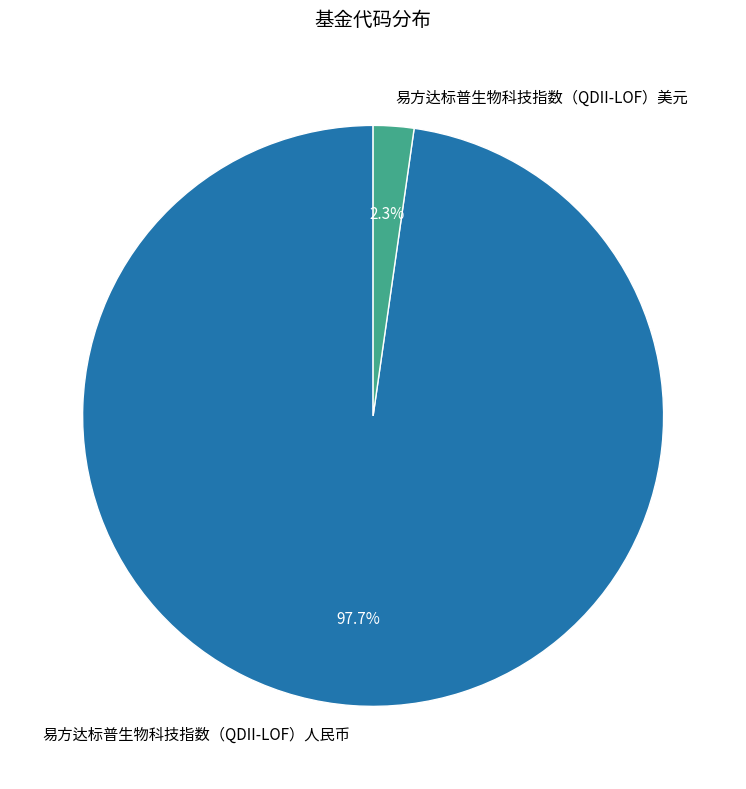

Which slice is the largest?

易方达标普生物科技指数（QDII-LOF）人民币